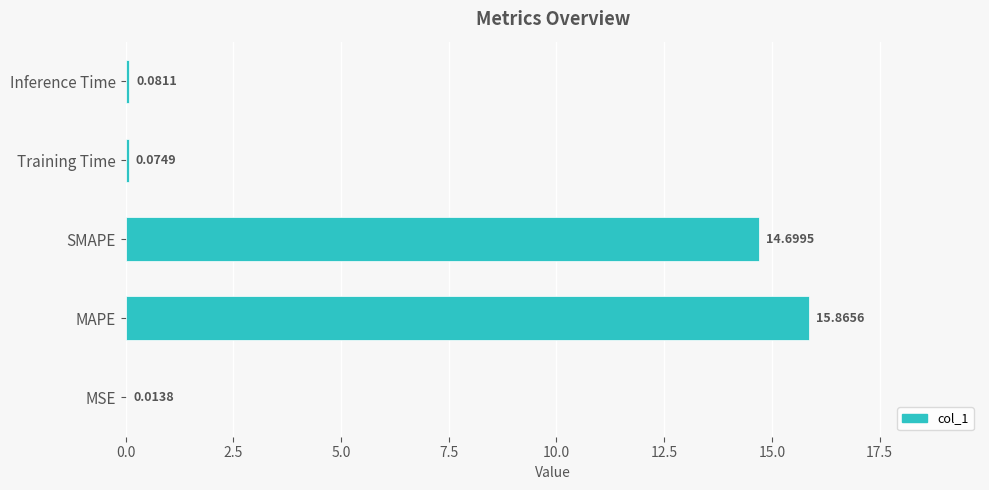

What is the sum of all values?

30.7